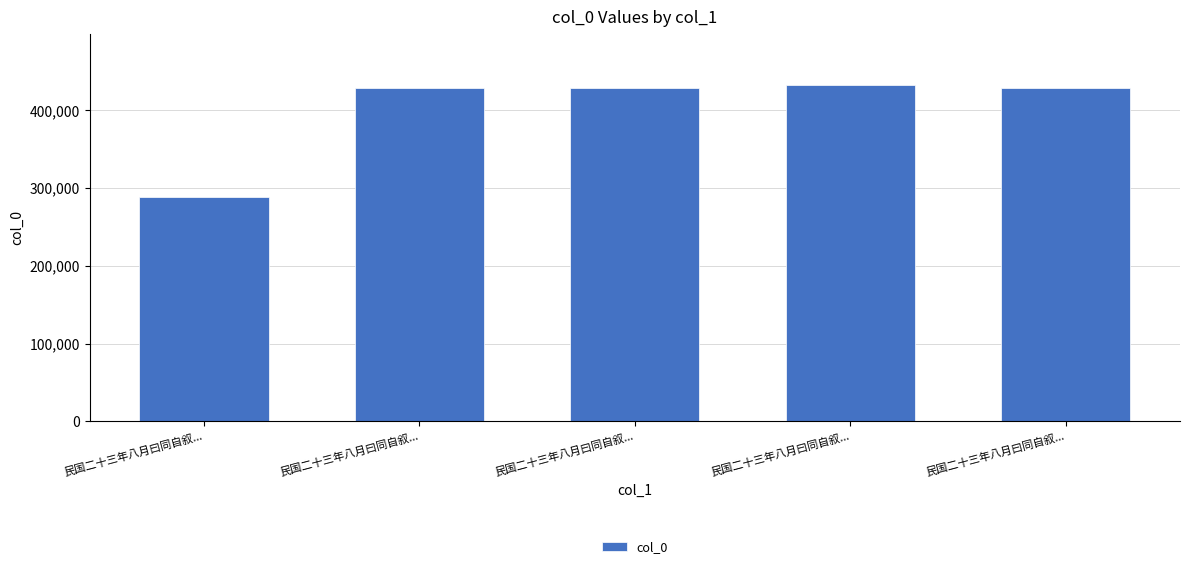

Count the number of data series in this chart.

1